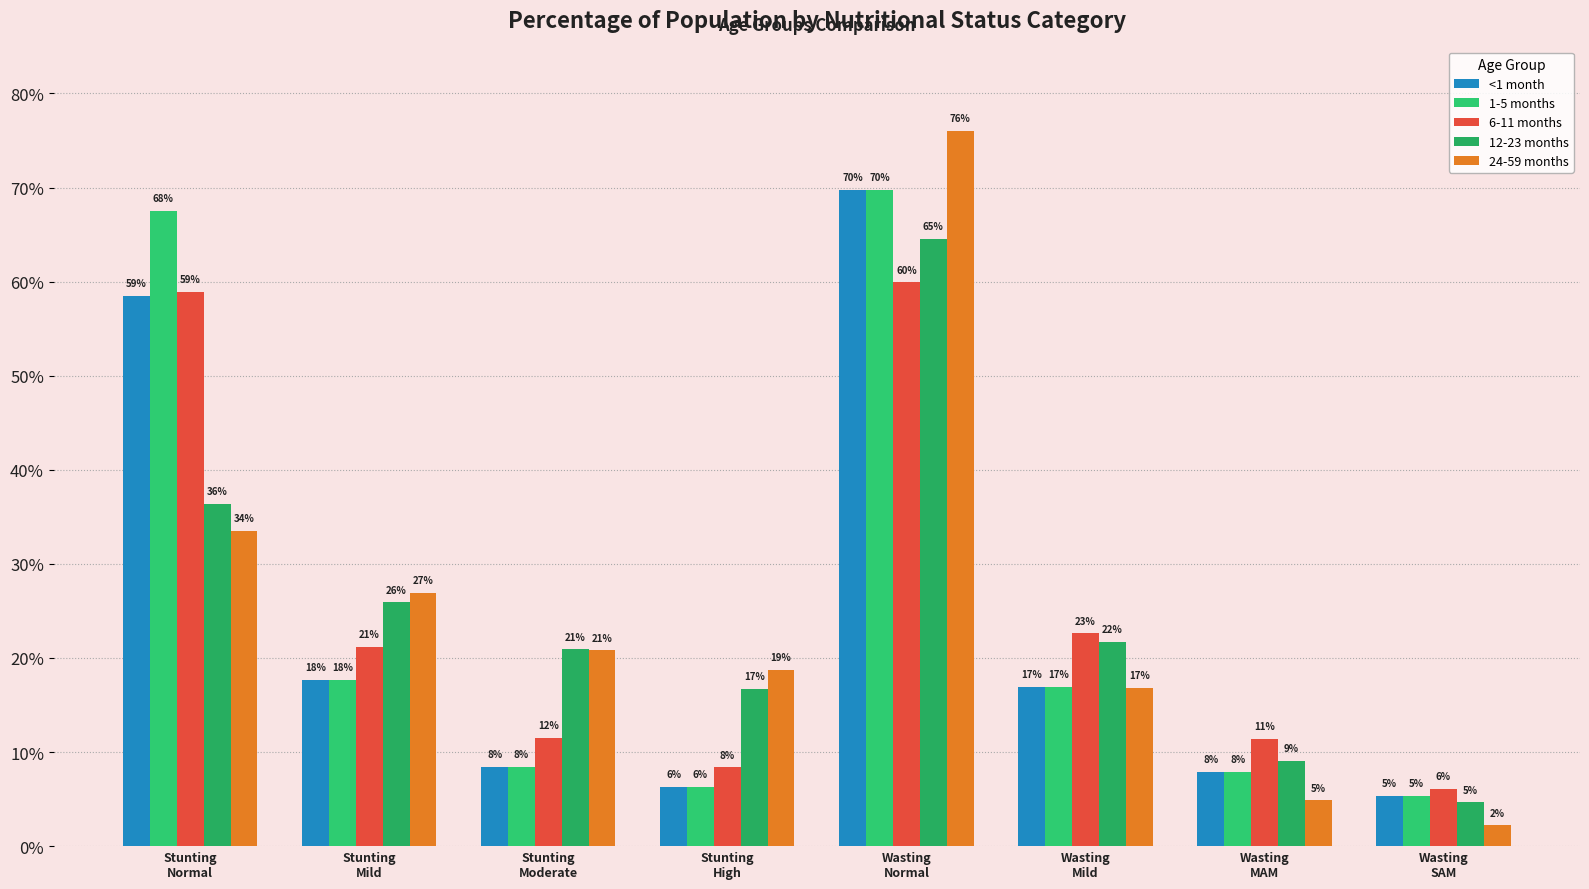

Which has a higher value, Wasting
Mild or Stunting
Normal?

Stunting
Normal